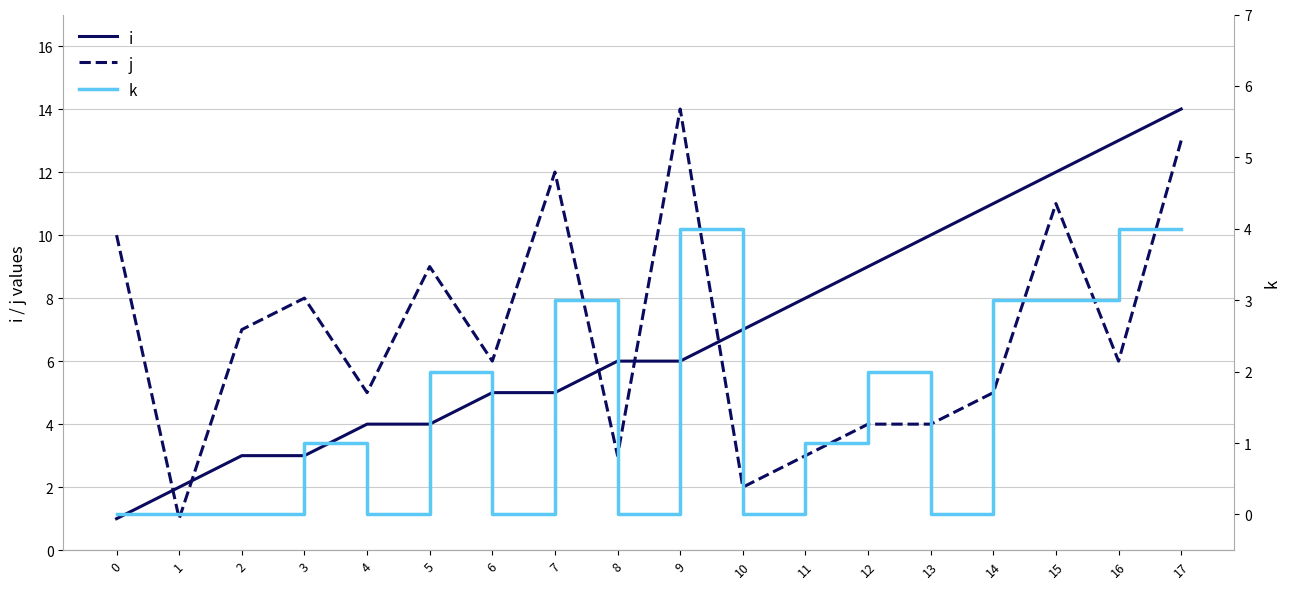

Is the value of i at 2 greater than the value of j at 16?

No